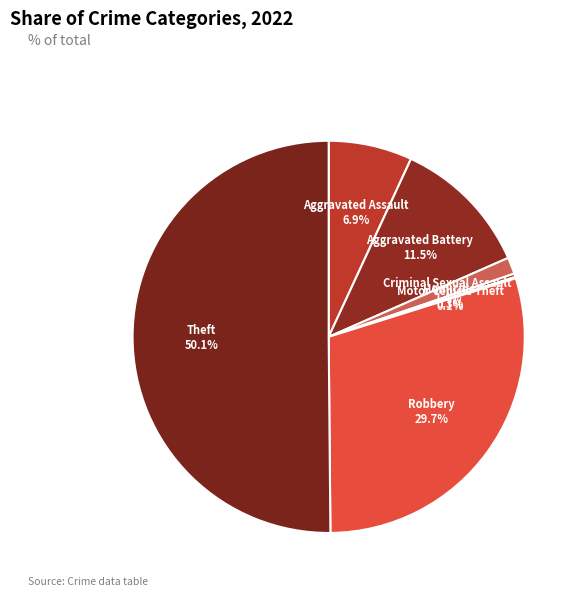

What percentage is NOT represented by Theft?

49.9%